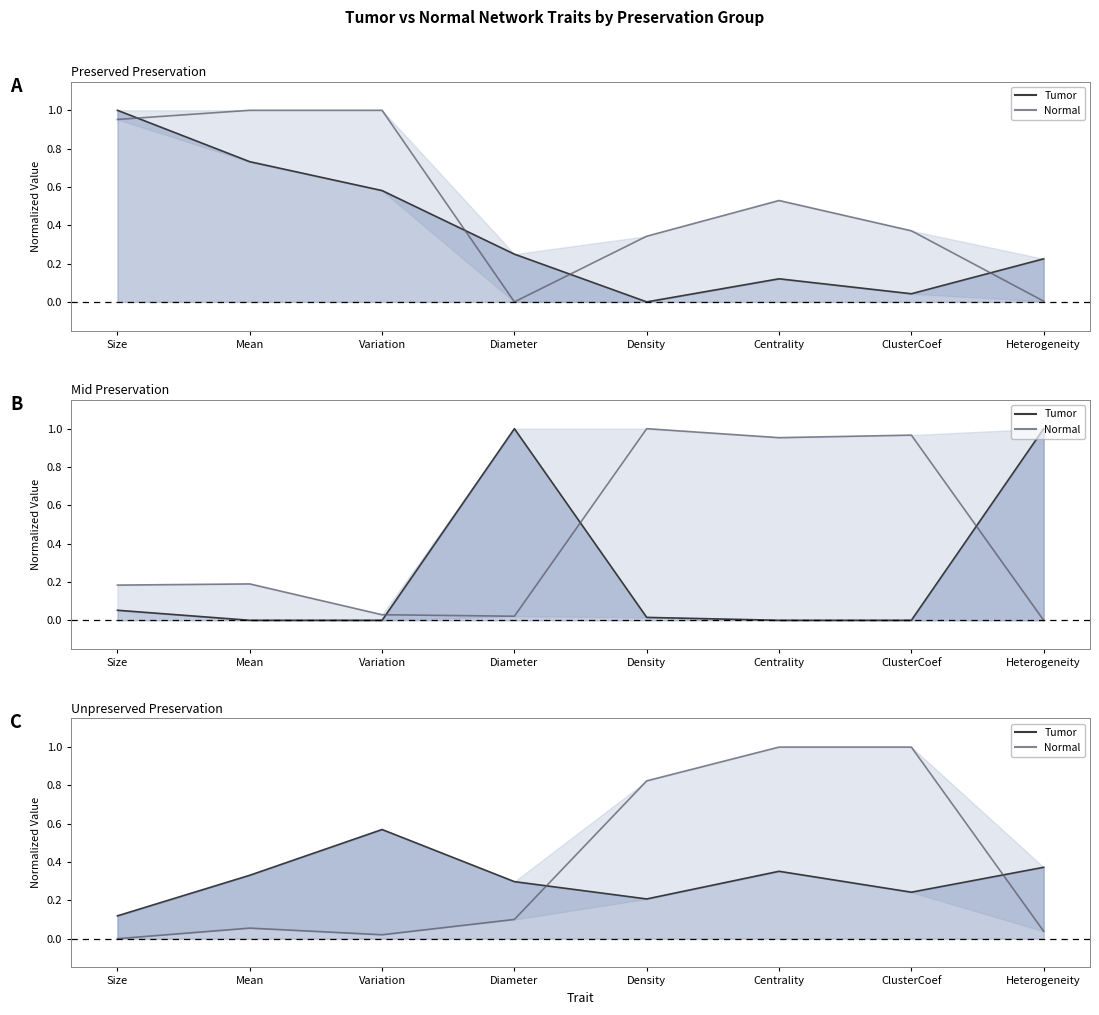

What is the difference between the second highest and minimum values in the Normal line series?

1.0